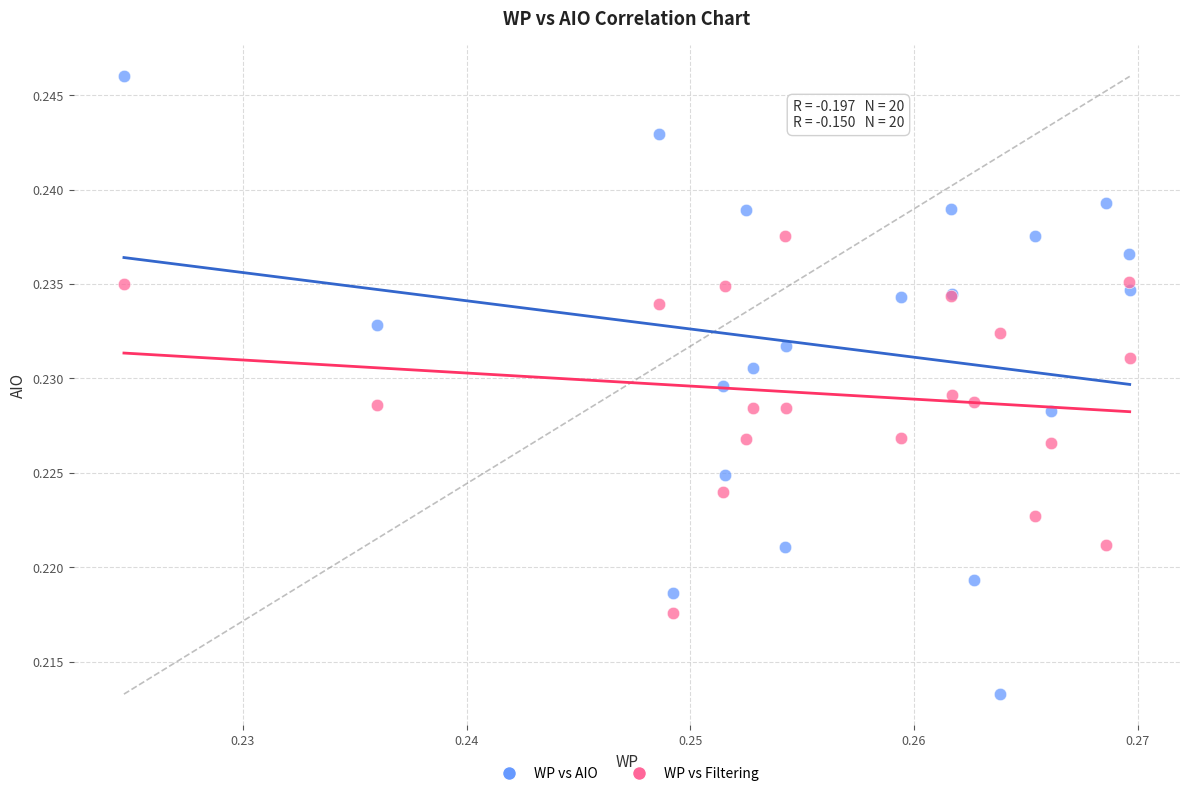

Which series reaches the minimum Y coordinate?

WP vs AIO